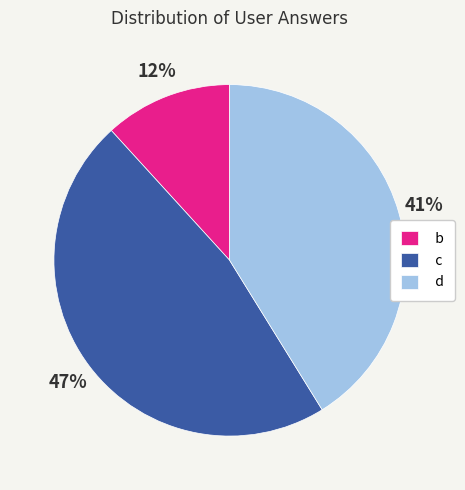

Is there any slice that represents more than half of the pie?

No